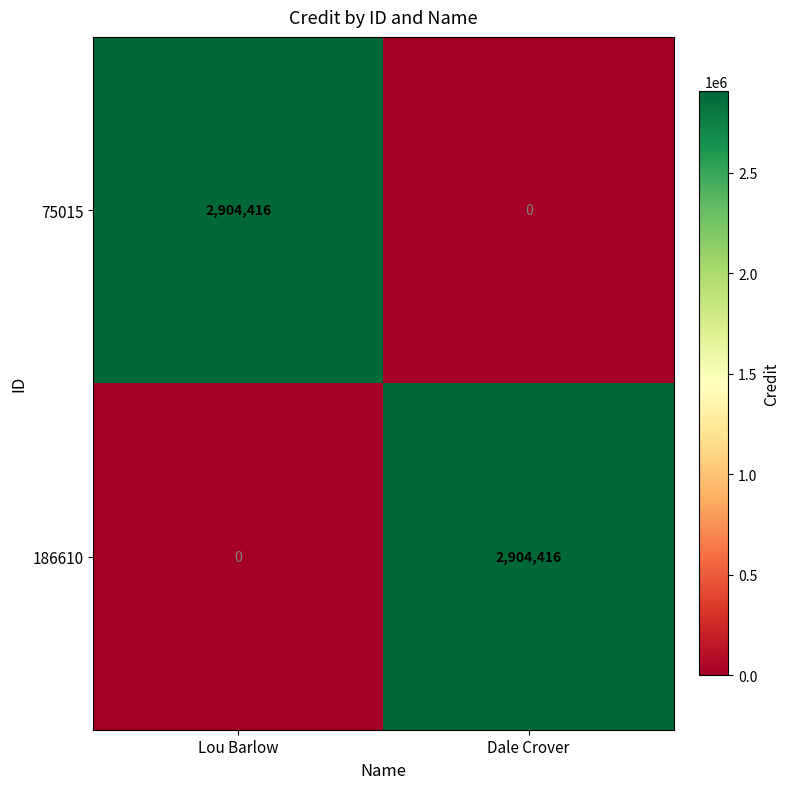

The 75015 series shows 4048534 at Lou Barlow. True or false?

False